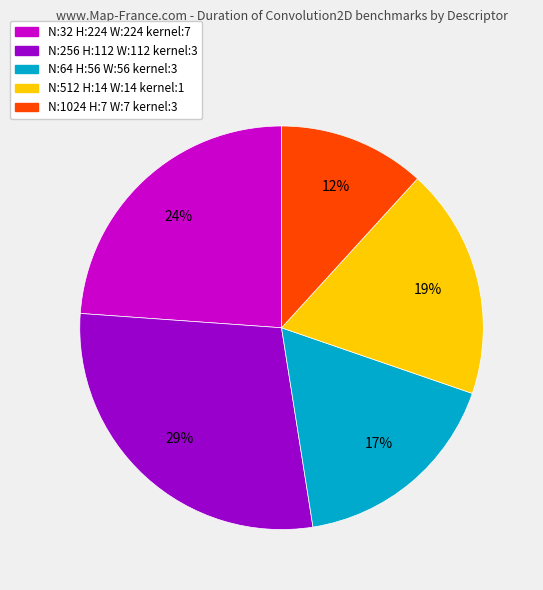

To the nearest percent, what percentage of the pie is N:32 H:224 W:224 kernel:7?

24%